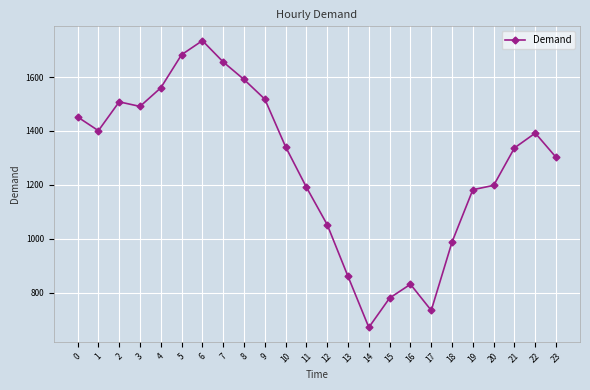

How many lines are shown in the chart?

1